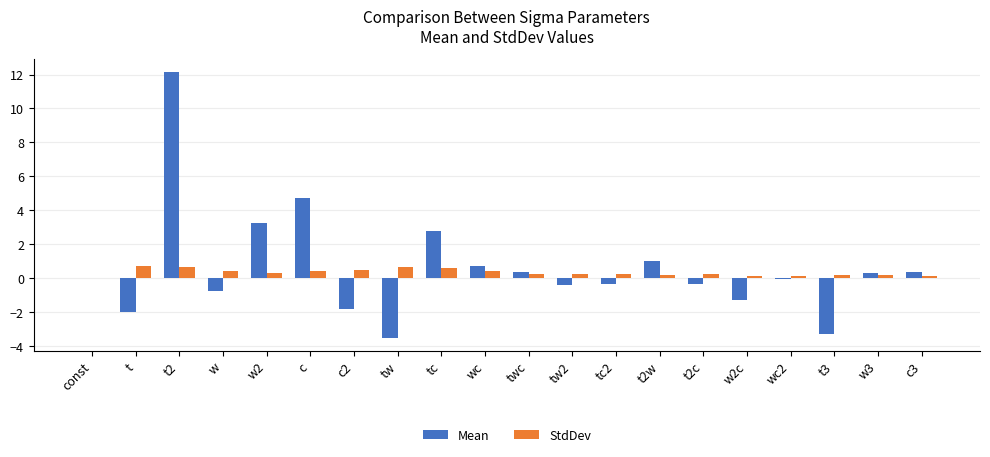

What is the sum of all StdDev values?

6.6